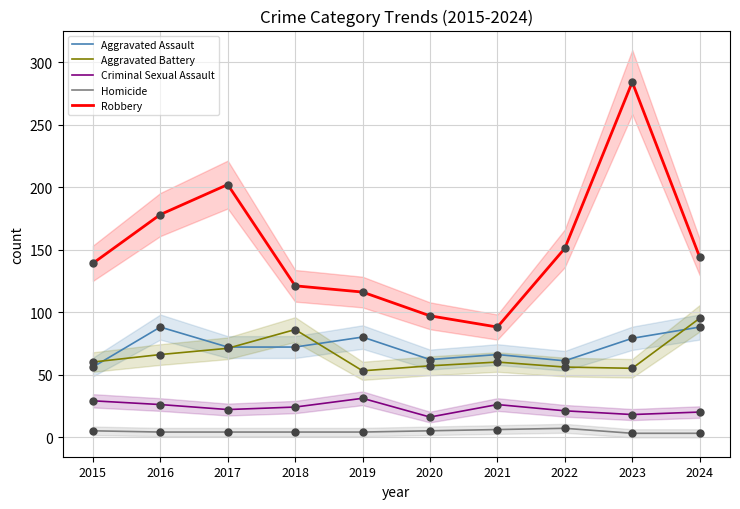

Which series reaches the maximum Y coordinate?

Robbery